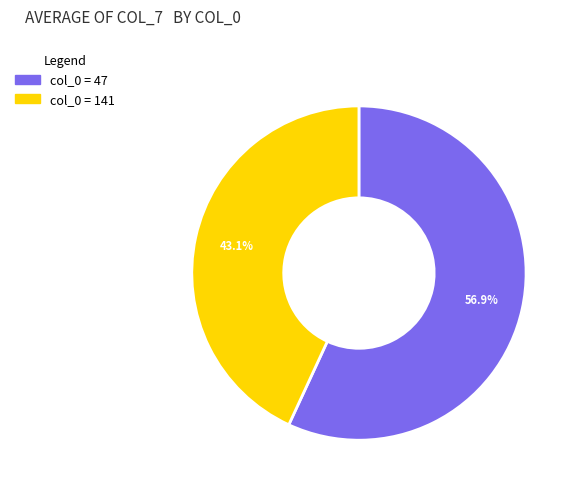

Does any single category account for the majority?

Yes